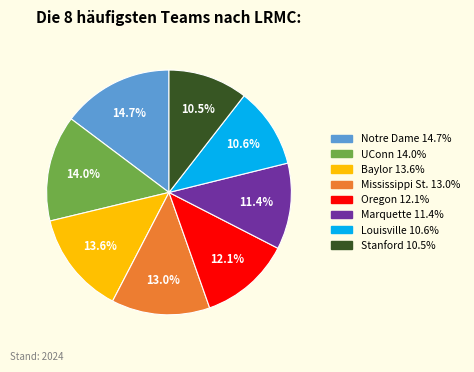

What percentage is the Mississippi St. slice, to the nearest percent?

13%